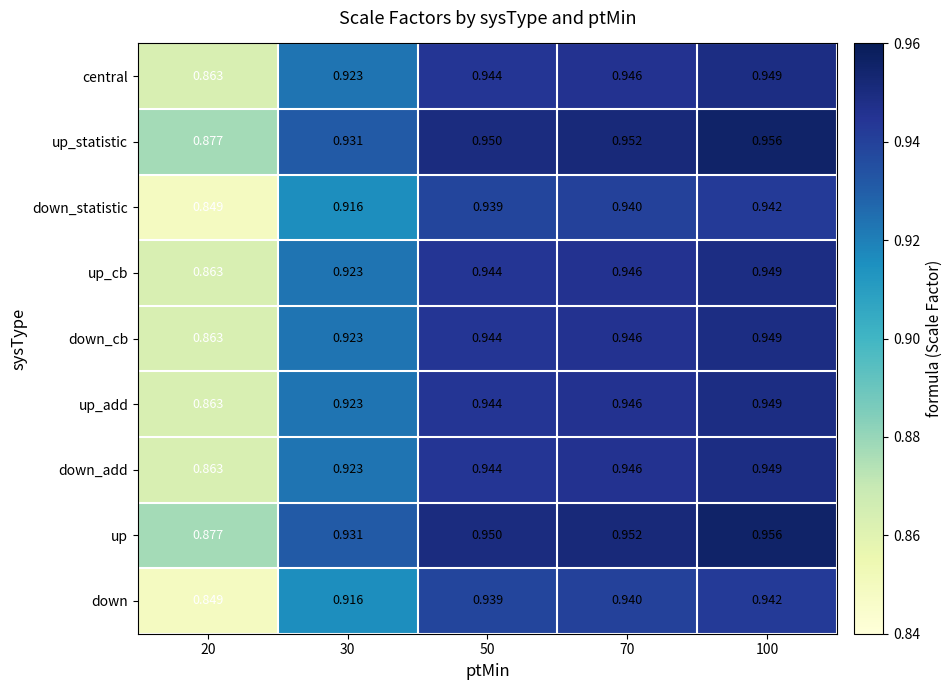

Is the value of up_add at 70 greater than the value of central at 20?

Yes